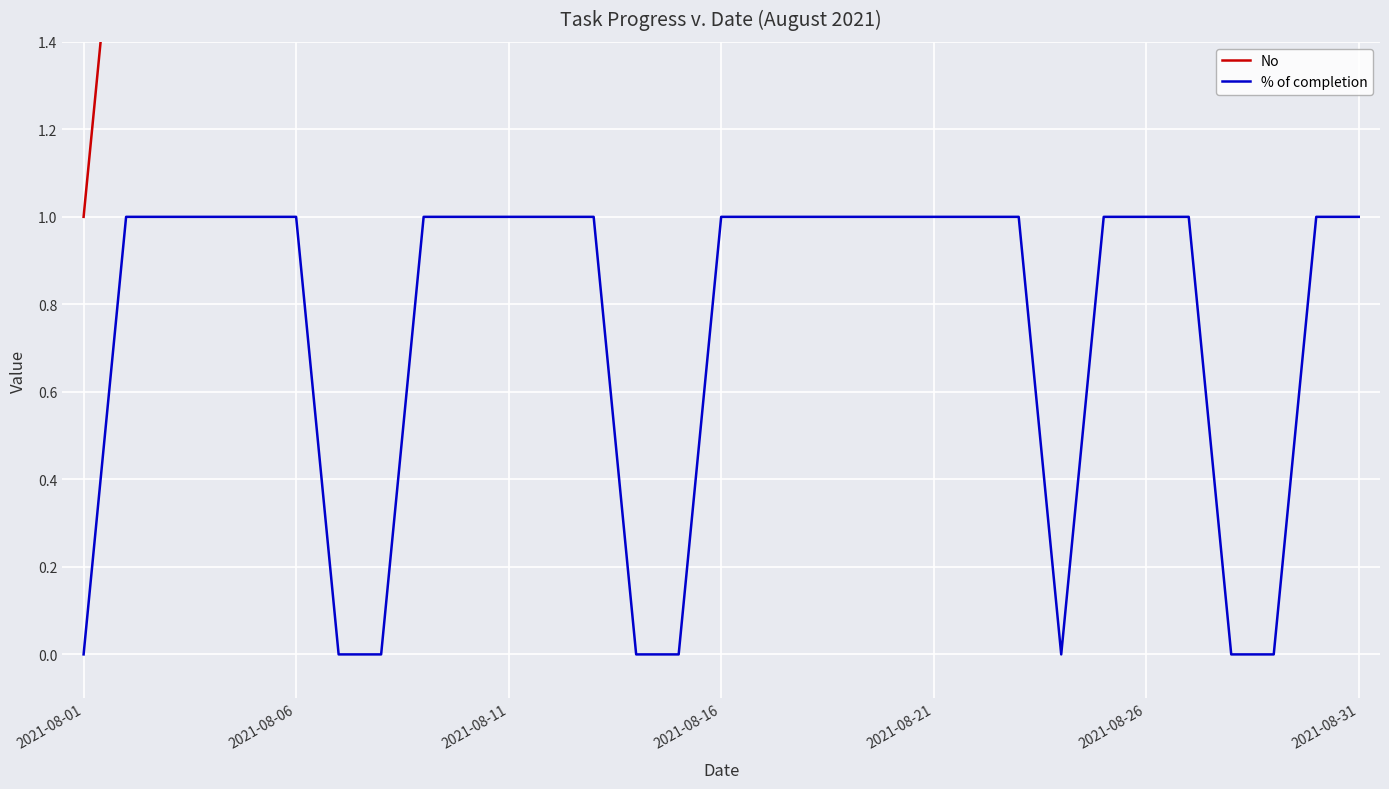

The % of completion series shows 1 at 2021-08-11. True or false?

True